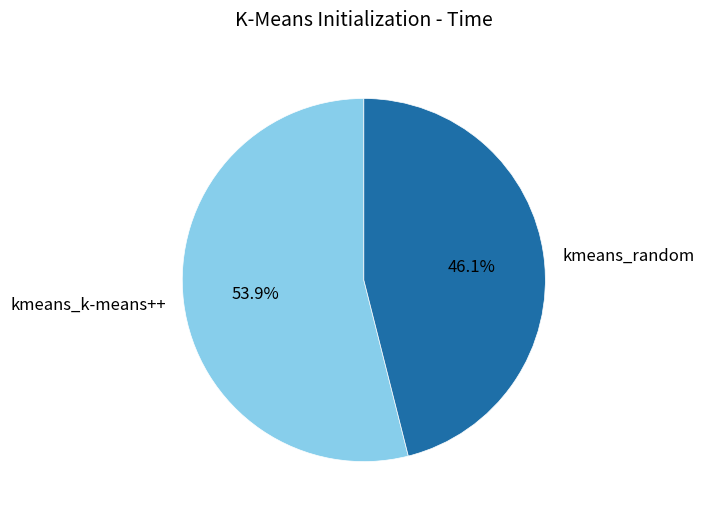

What is the smallest slice in the pie chart?

kmeans_random